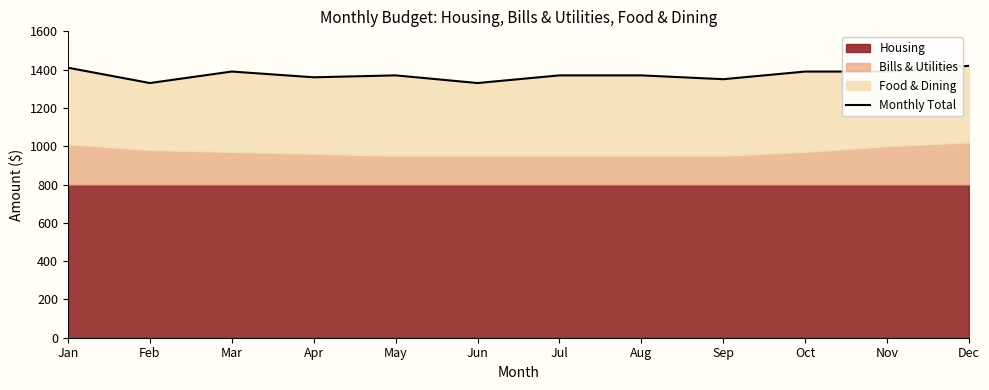

Which category has the highest value across all series?

Dec